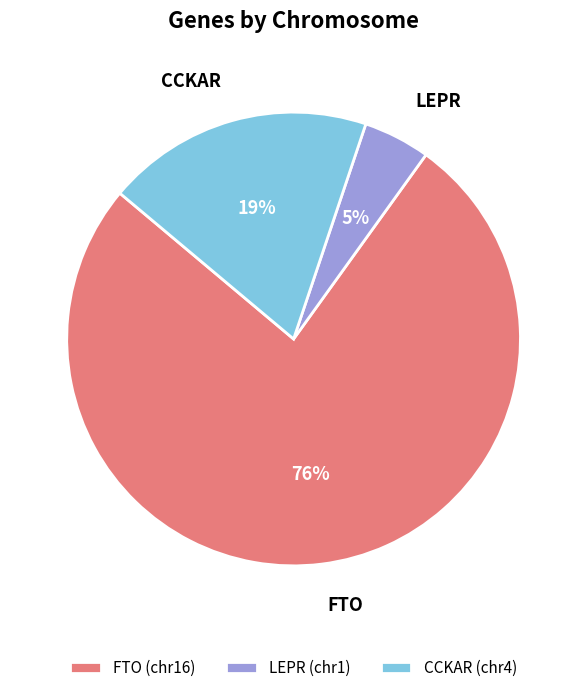

What is the ratio of the value at FTO to the value at CCKAR?

4.0